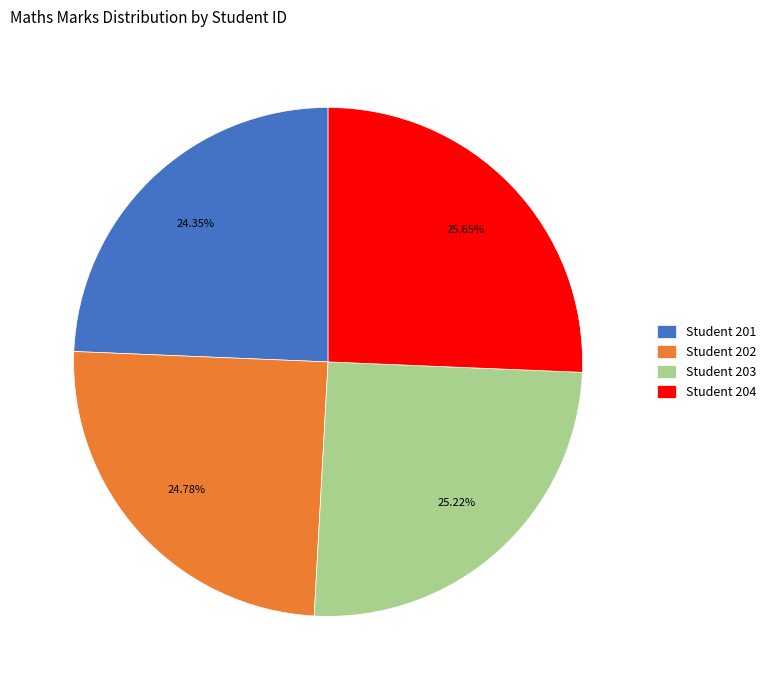

What is the ratio of the value at Student 204 to the value at Student 202?

1.0